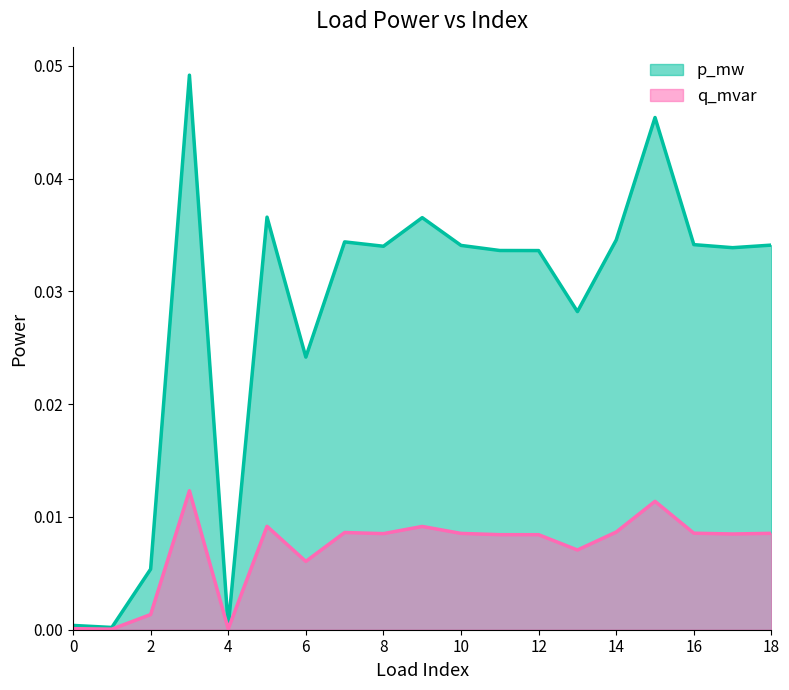

True or false: p_mw and q_mvar cross at least once.

False